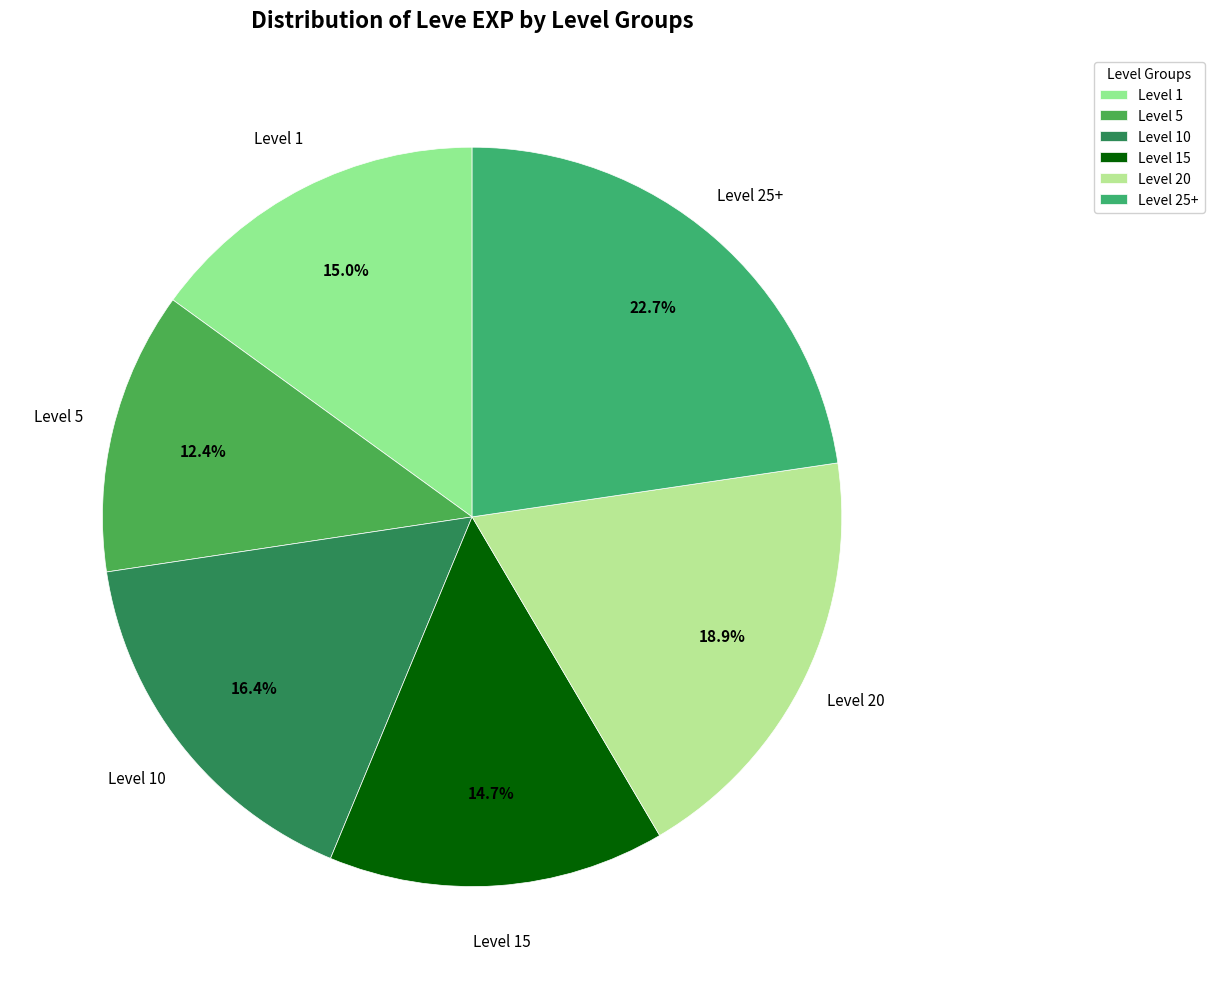

Count the number of slices in the pie.

6